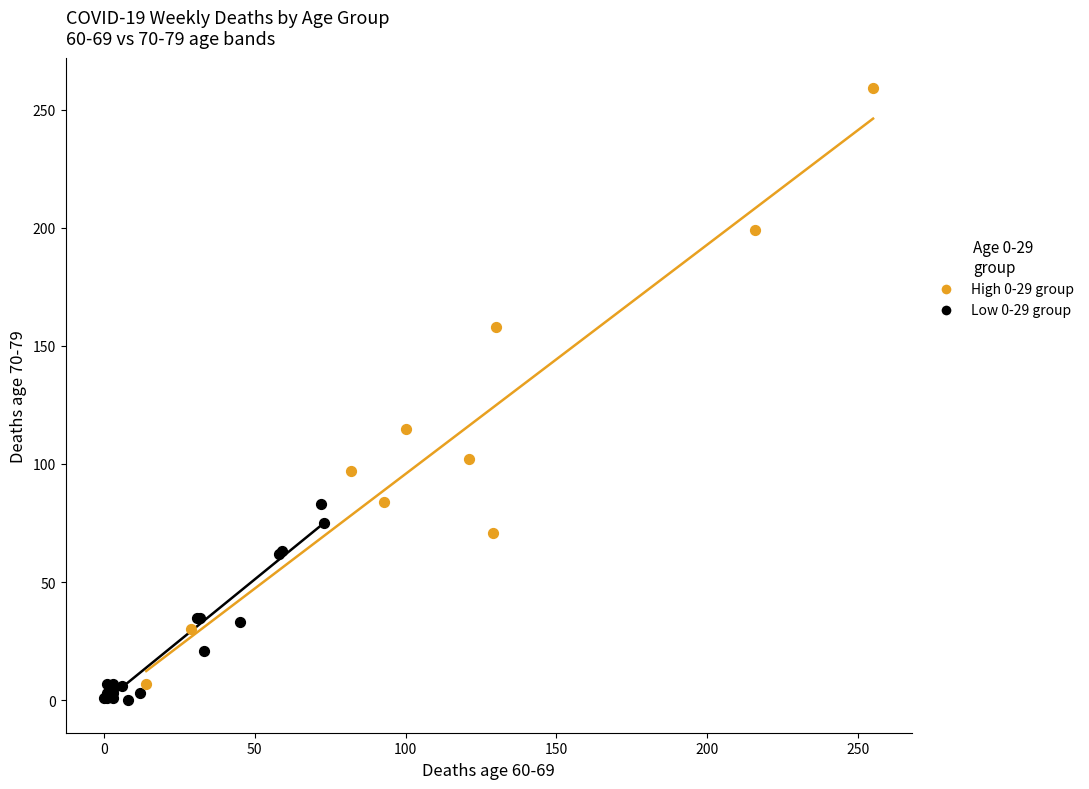

Which series has the largest Y range (max minus min)?

High 0-29 group